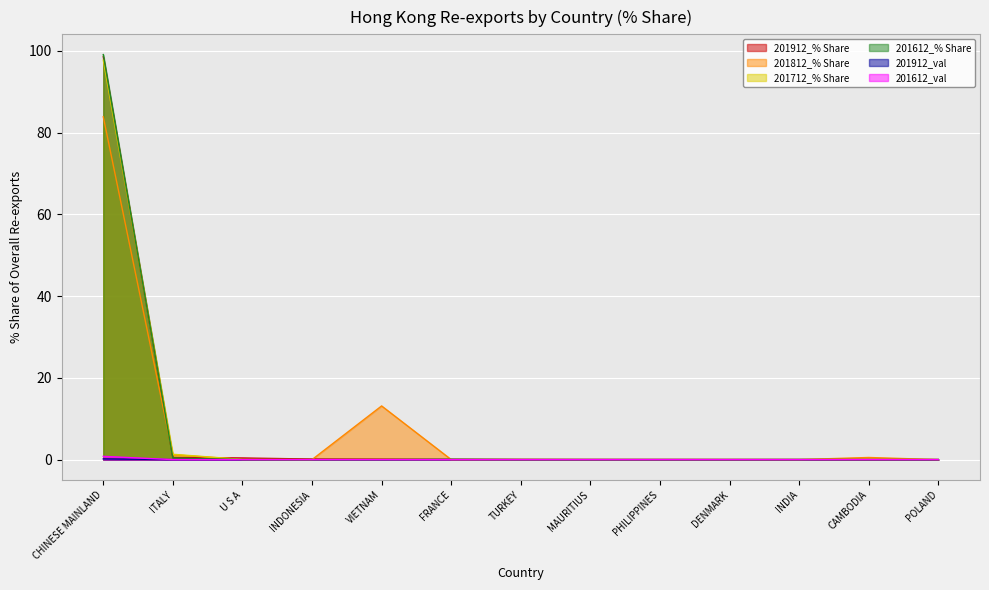

True or false: 201912_val has a value of 0.1 at CHINESE MAINLAND.

False